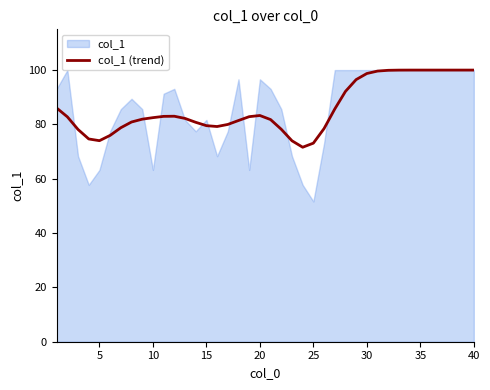

What is the maximum value for col_1 (trend)?

100.0